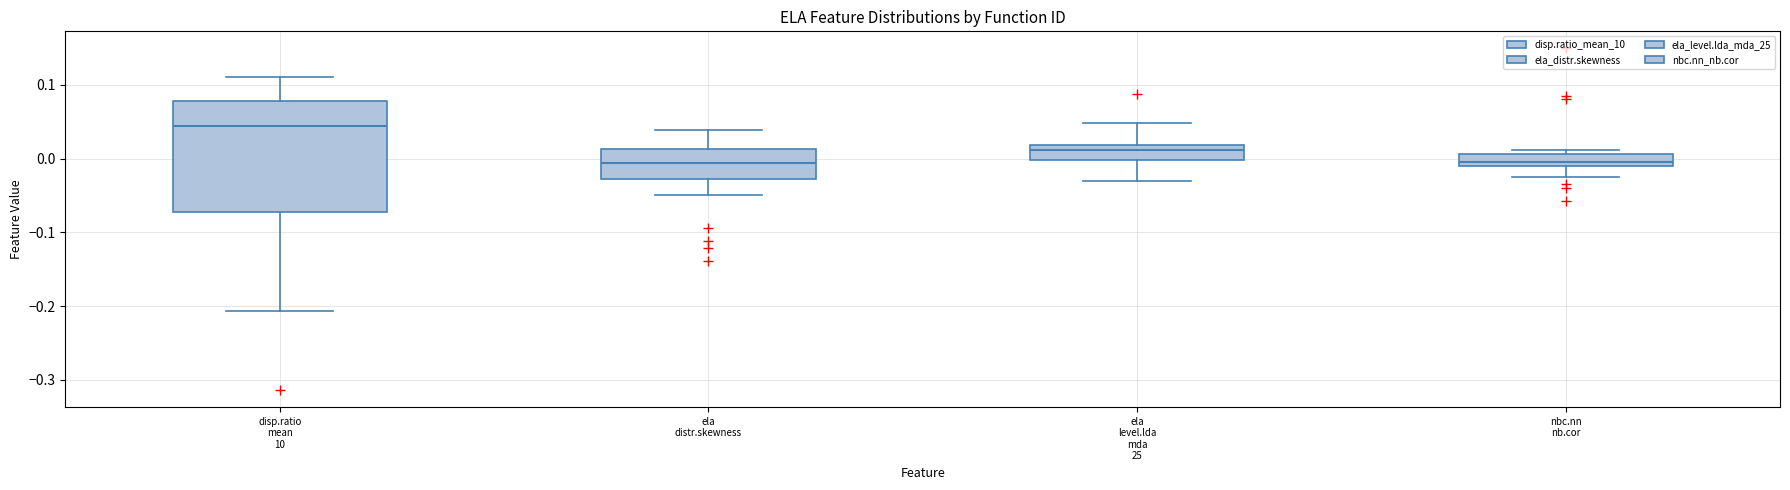

Reading left to right, read every box against the y-axis: the position of its median line, the range the box covers, and the ends of its whiskers. The values are not printed on the chart, so give them approximately, as read against the axis.

disp.ratio mean 10: median 0.04, box -0.07 to 0.08, whiskers -0.21 to 0.11
ela distr.skewness: median -0.01, box -0.03 to 0.01, whiskers -0.05 to 0.04
ela level.lda mda 25: median 0.01, box 0.00 to 0.02, whiskers -0.03 to 0.05
nbc.nn nb.cor: median 0.00, box -0.01 to 0.01, whiskers -0.02 to 0.01 (just above the box's upper edge)